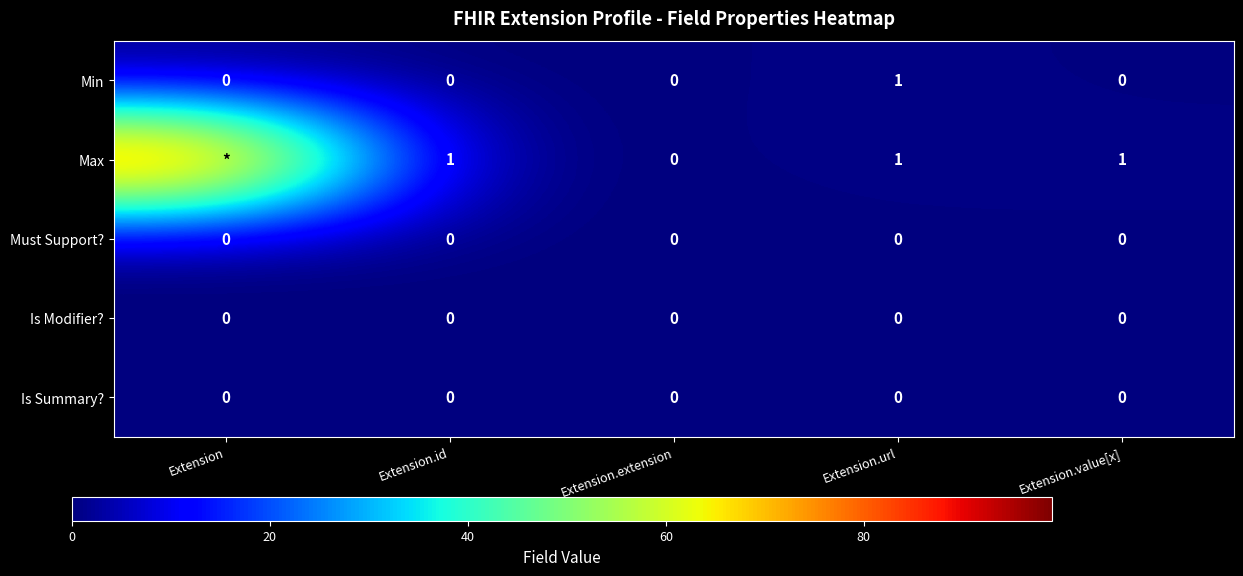

At which category is the sum across all series the highest?

Extension